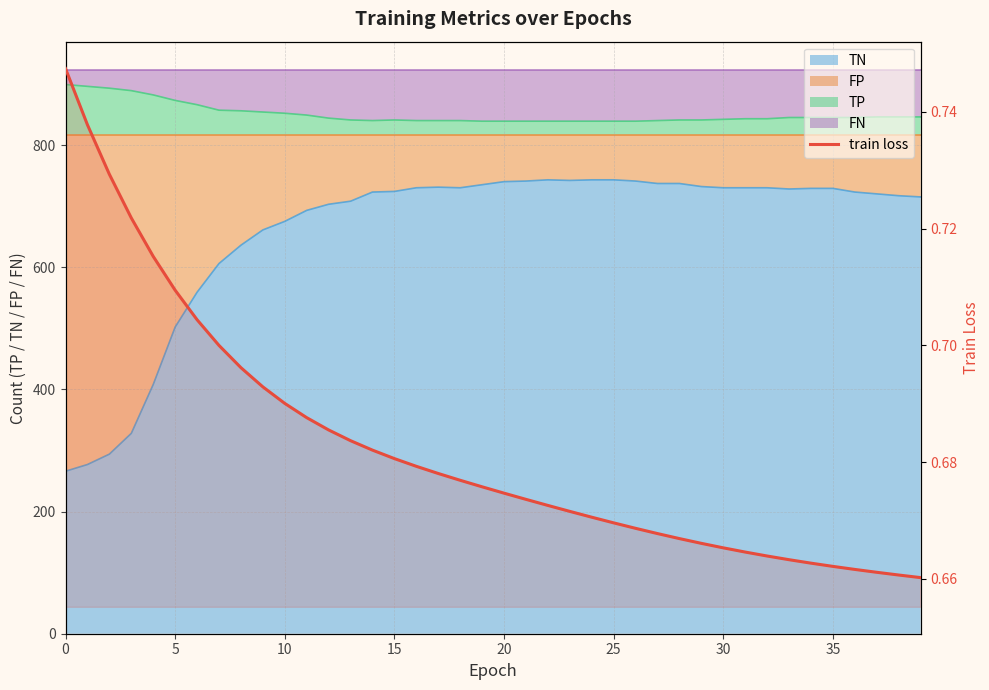

What is the sum of all values?

27.3